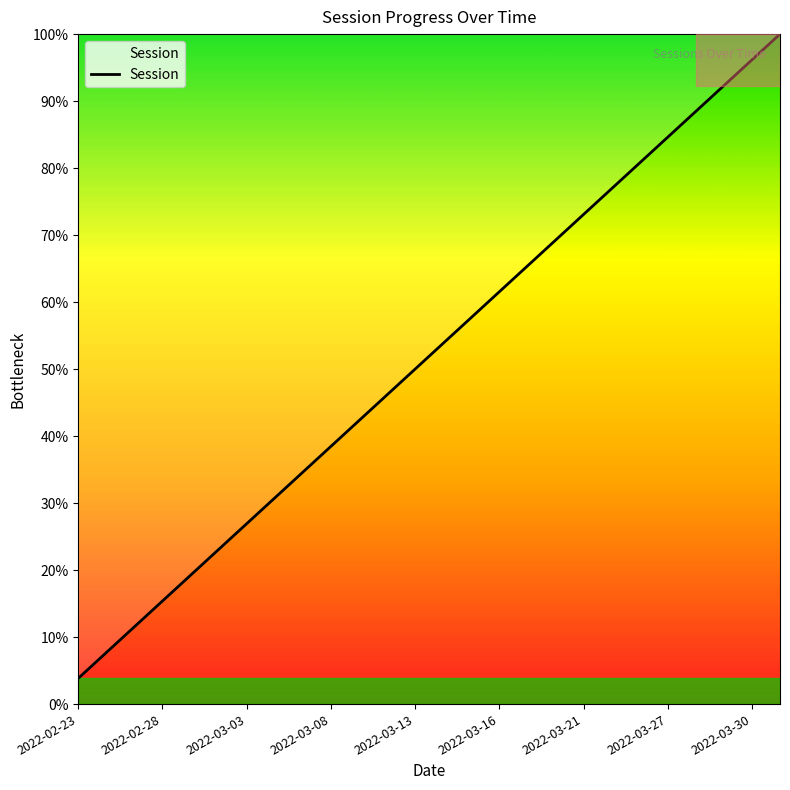

Does the chart have visible grid lines?

No